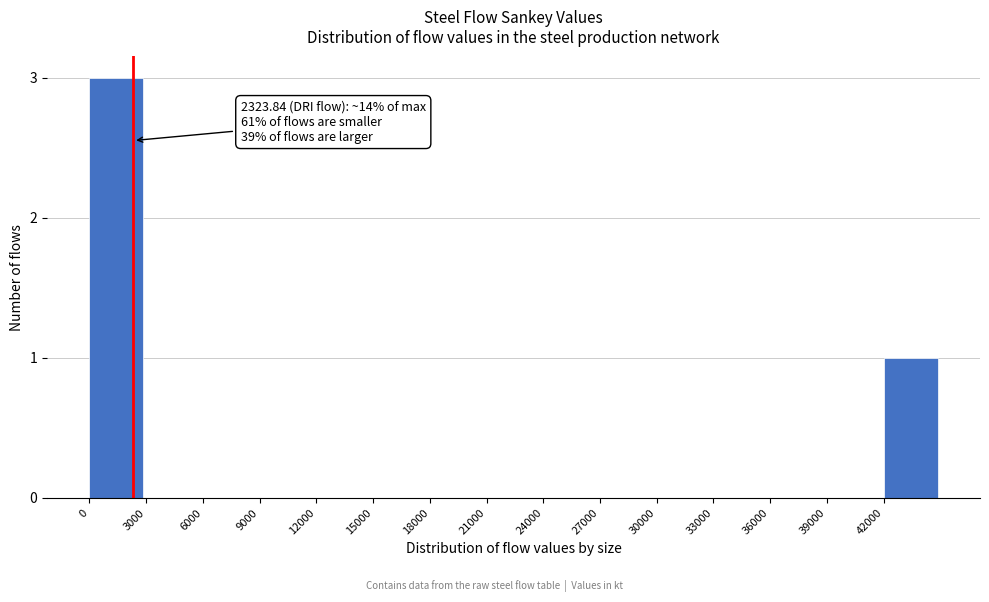

Reading left to right, transcribe all the data shown in this chart.

0=3	3000=0	6000=0	9000=0	12000=0	15000=0	18000=0	21000=0	24000=0	27000=0	30000=0	33000=0	36000=0	39000=0	42000=1